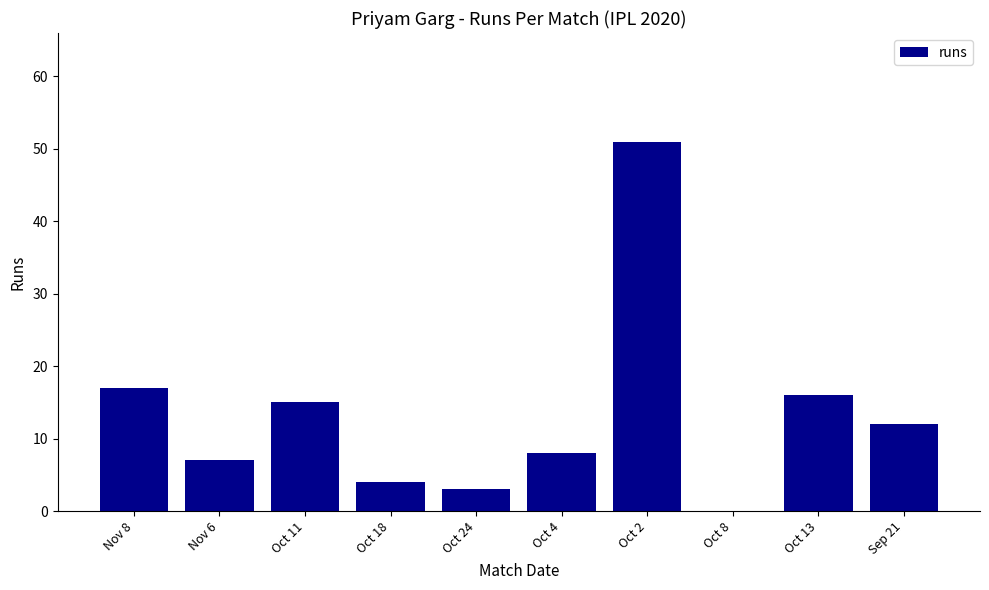

Are the bars grouped side by side (vs. stacked)?

No